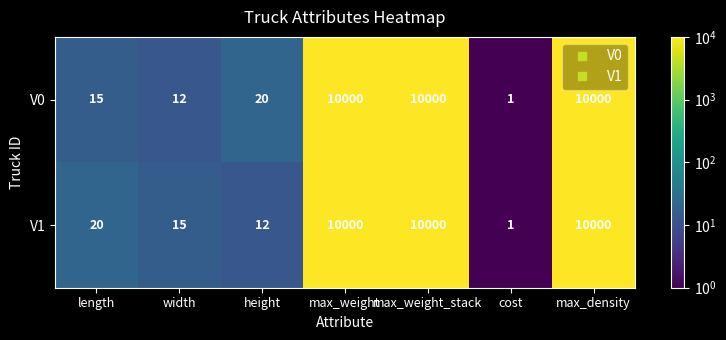

How many data points in V0 are less than 20?

3